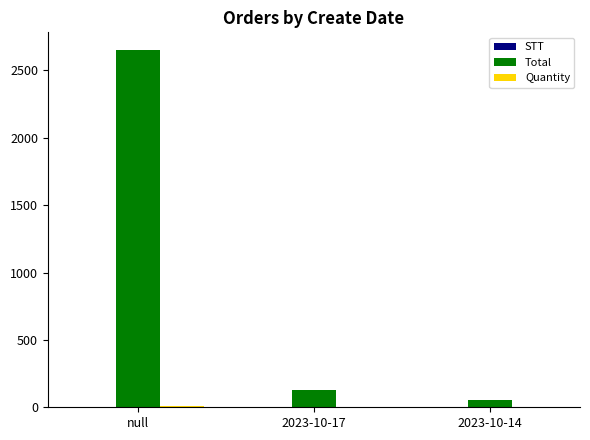

True or false: Total has a value of 2650 at null.

True